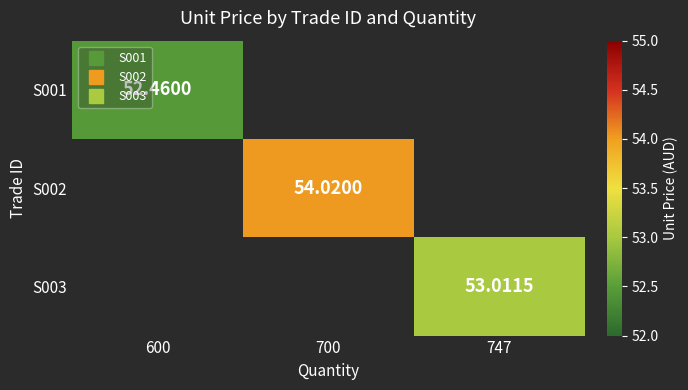

What is the minimum value shown in the chart?

52.5